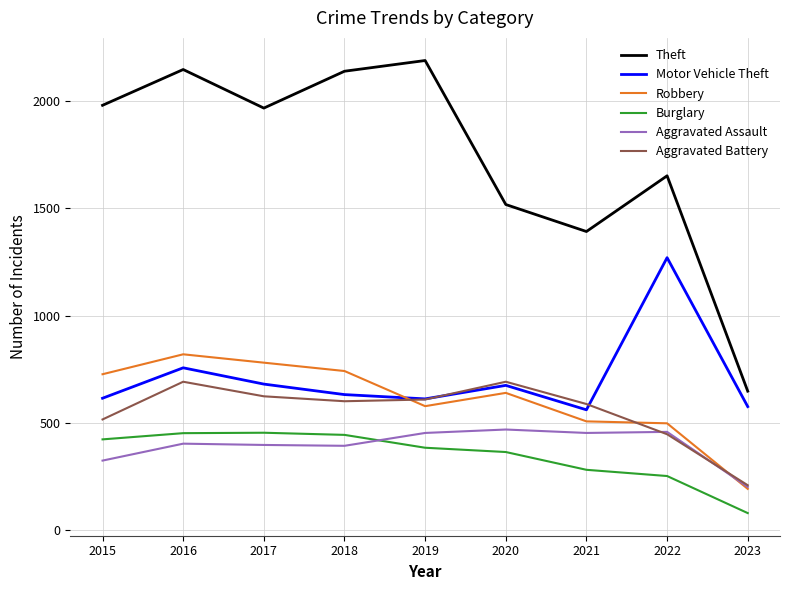

Where is Aggravated Battery nearest to the value 449?

2022